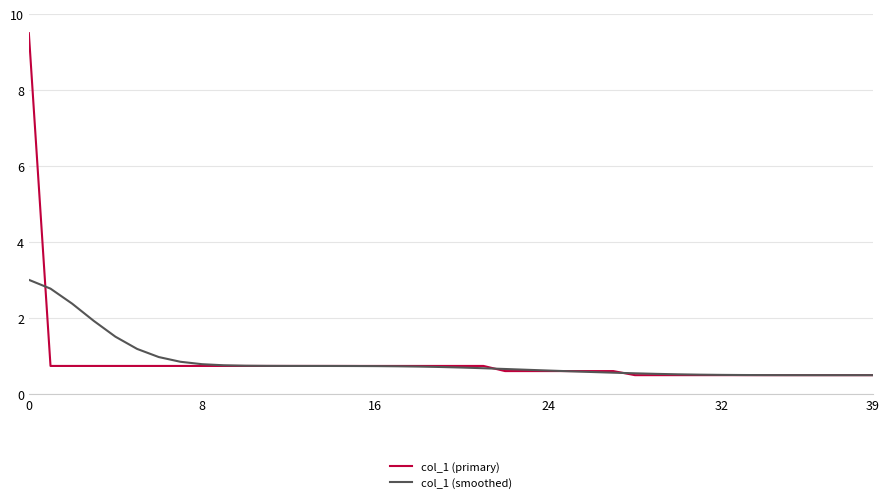

Rank the series by their maximum value, from highest to lowest.

col_1 (primary), col_1 (smoothed)